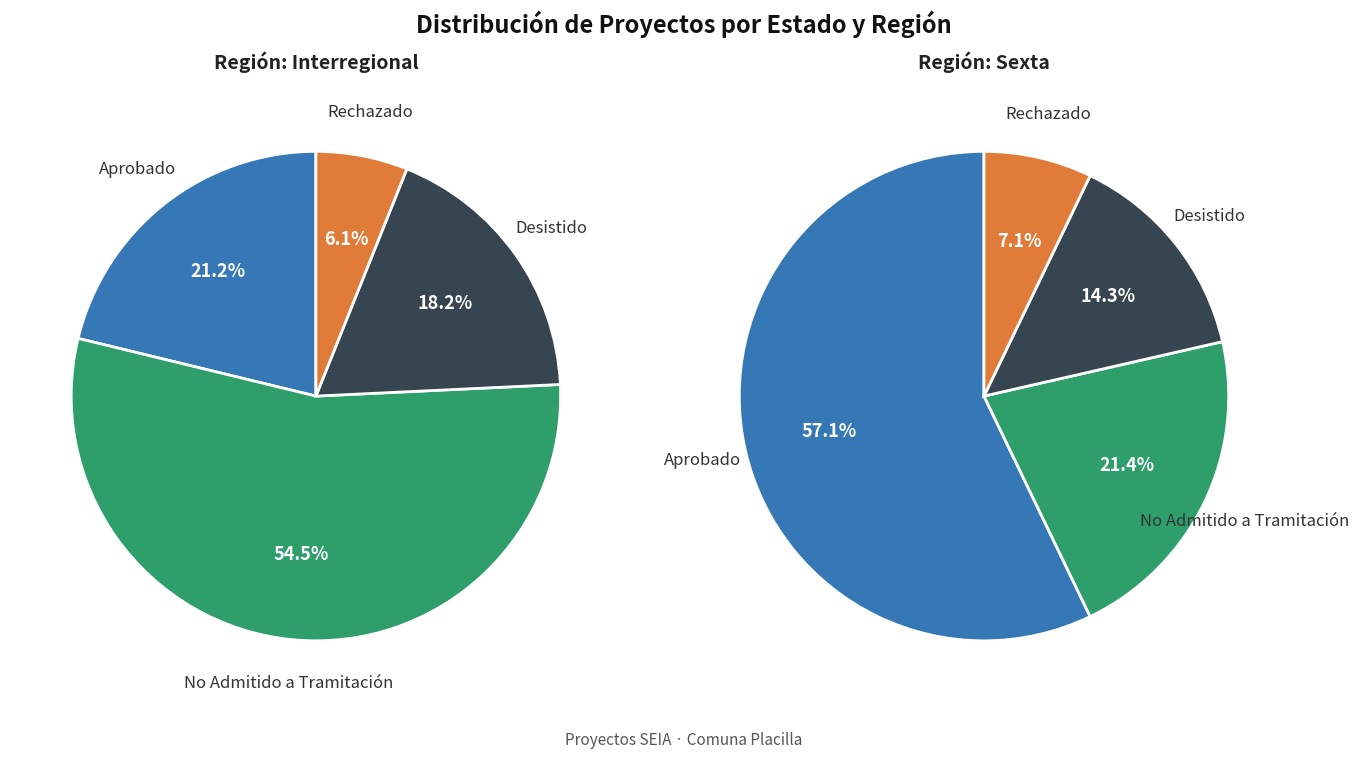

What percentage is NOT represented by Interregional?

29.8%